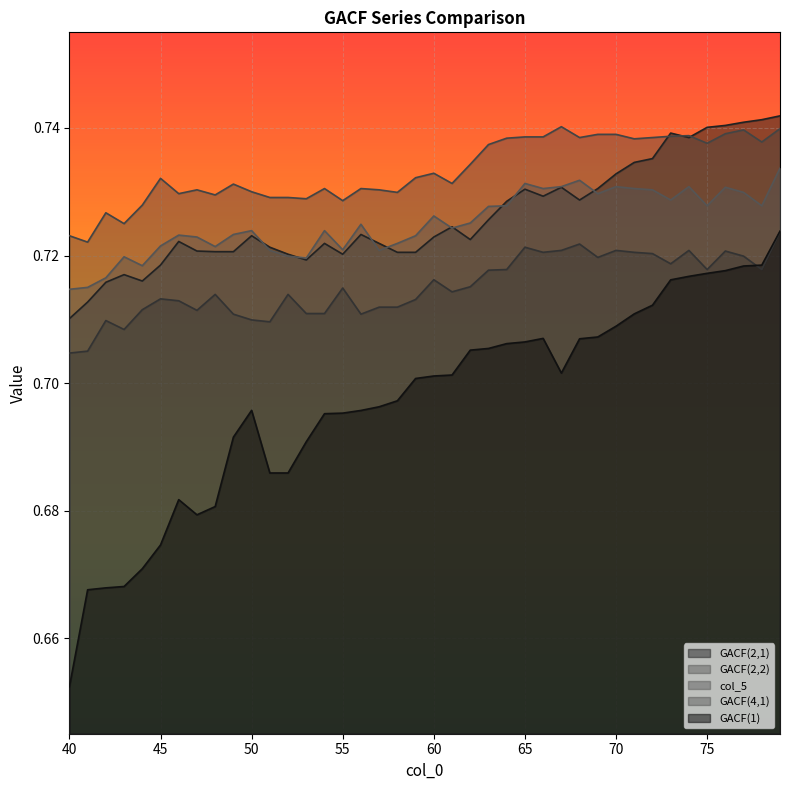

True or false: GACF(2,1) has a value of 1.0 at 58.

False